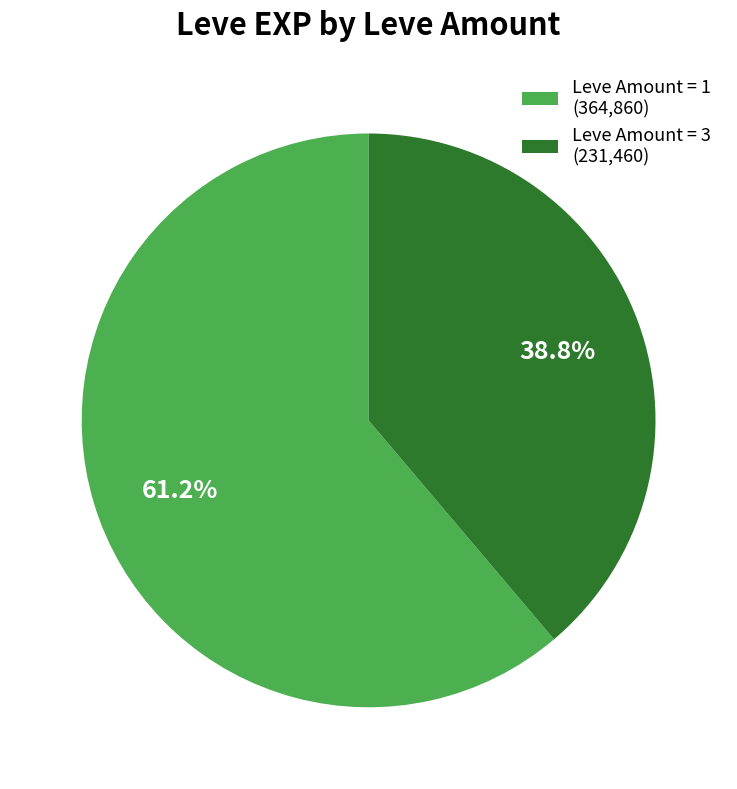

What is the ratio of the value at Leve Amount = 1 (364,860) to the value at Leve Amount = 3 (231,460)?

1.6